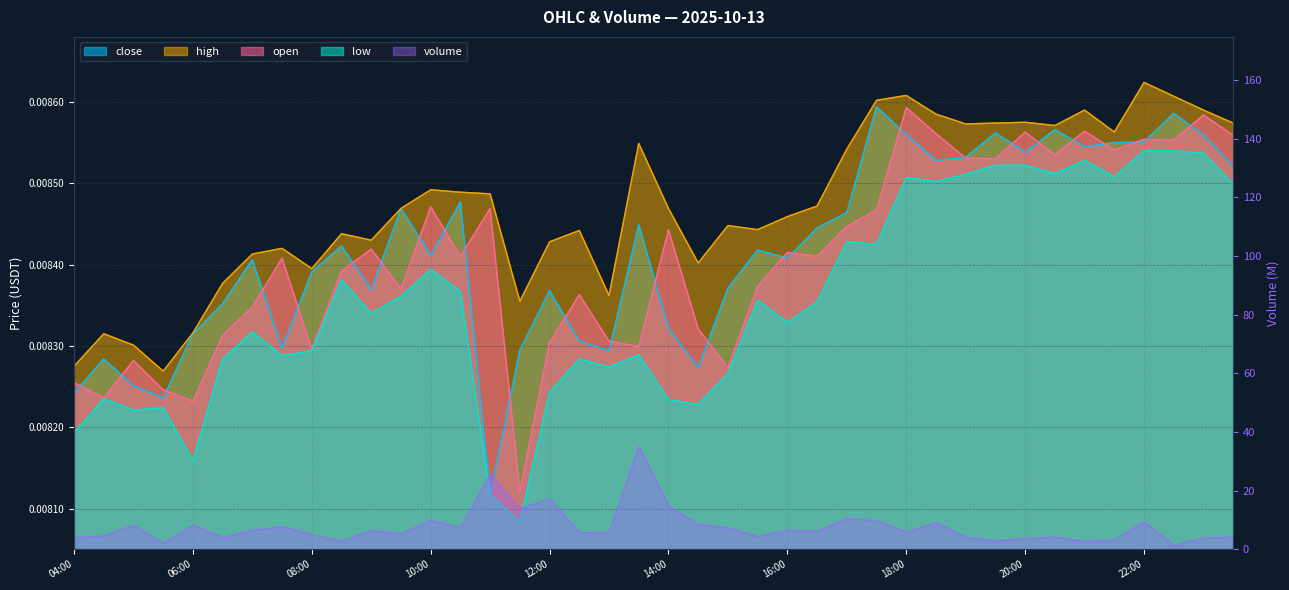

Reading left to right, extract all data points from this chart.

close: 04:00=0.0	04:30=0.0	05:00=0.0	05:30=0.0	06:00=0.0	06:30=0.0	07:00=0.0	07:30=0.0	08:00=0.0	08:30=0.0	09:00=0.0	09:30=0.0	10:00=0.0	10:30=0.0	11:00=0.0	11:30=0.0	12:00=0.0	12:30=0.0	13:00=0.0	13:30=0.0	14:00=0.0	14:30=0.0	15:00=0.0	15:30=0.0	16:00=0.0	16:30=0.0	17:00=0.0	17:30=0.0	18:00=0.0	18:30=0.0	19:00=0.0	19:30=0.0	20:00=0.0	20:30=0.0	21:00=0.0	21:30=0.0	22:00=0.0	22:30=0.0	23:00=0.0	23:30=0.0
high: 04:00=0.0	04:30=0.0	05:00=0.0	05:30=0.0	06:00=0.0	06:30=0.0	07:00=0.0	07:30=0.0	08:00=0.0	08:30=0.0	09:00=0.0	09:30=0.0	10:00=0.0	10:30=0.0	11:00=0.0	11:30=0.0	12:00=0.0	12:30=0.0	13:00=0.0	13:30=0.0	14:00=0.0	14:30=0.0	15:00=0.0	15:30=0.0	16:00=0.0	16:30=0.0	17:00=0.0	17:30=0.0	18:00=0.0	18:30=0.0	19:00=0.0	19:30=0.0	20:00=0.0	20:30=0.0	21:00=0.0	21:30=0.0	22:00=0.0	22:30=0.0	23:00=0.0	23:30=0.0
open: 04:00=0.0	04:30=0.0	05:00=0.0	05:30=0.0	06:00=0.0	06:30=0.0	07:00=0.0	07:30=0.0	08:00=0.0	08:30=0.0	09:00=0.0	09:30=0.0	10:00=0.0	10:30=0.0	11:00=0.0	11:30=0.0	12:00=0.0	12:30=0.0	13:00=0.0	13:30=0.0	14:00=0.0	14:30=0.0	15:00=0.0	15:30=0.0	16:00=0.0	16:30=0.0	17:00=0.0	17:30=0.0	18:00=0.0	18:30=0.0	19:00=0.0	19:30=0.0	20:00=0.0	20:30=0.0	21:00=0.0	21:30=0.0	22:00=0.0	22:30=0.0	23:00=0.0	23:30=0.0
low: 04:00=0.0	04:30=0.0	05:00=0.0	05:30=0.0	06:00=0.0	06:30=0.0	07:00=0.0	07:30=0.0	08:00=0.0	08:30=0.0	09:00=0.0	09:30=0.0	10:00=0.0	10:30=0.0	11:00=0.0	11:30=0.0	12:00=0.0	12:30=0.0	13:00=0.0	13:30=0.0	14:00=0.0	14:30=0.0	15:00=0.0	15:30=0.0	16:00=0.0	16:30=0.0	17:00=0.0	17:30=0.0	18:00=0.0	18:30=0.0	19:00=0.0	19:30=0.0	20:00=0.0	20:30=0.0	21:00=0.0	21:30=0.0	22:00=0.0	22:30=0.0	23:00=0.0	23:30=0.0
volume: 04:00=4.1	04:30=4.5	05:00=8.2	05:30=2.1	06:00=8.3	06:30=4.0	07:00=6.5	07:30=7.7	08:00=5.0	08:30=2.8	09:00=6.4	09:30=5.3	10:00=9.9	10:30=7.4	11:00=25.6	11:30=13.9	12:00=17.3	12:30=5.7	13:00=5.8	13:30=34.9	14:00=14.7	14:30=8.5	15:00=7.4	15:30=4.3	16:00=6.5	16:30=6.1	17:00=10.6	17:30=9.7	18:00=5.9	18:30=9.1	19:00=4.2	19:30=2.9	20:00=3.7	20:30=4.2	21:00=2.7	21:30=3.2	22:00=9.4	22:30=1.5	23:00=3.9	23:30=4.2